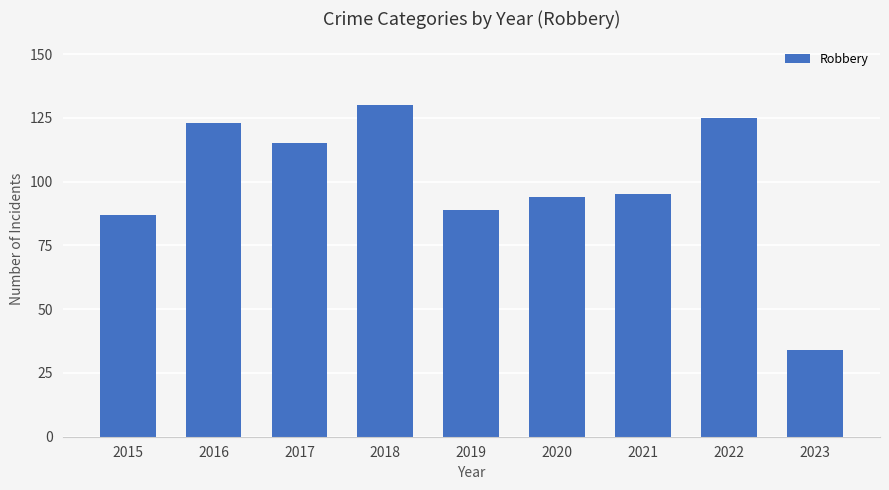

What is the approximate value at 2019, to the nearest 10?

90